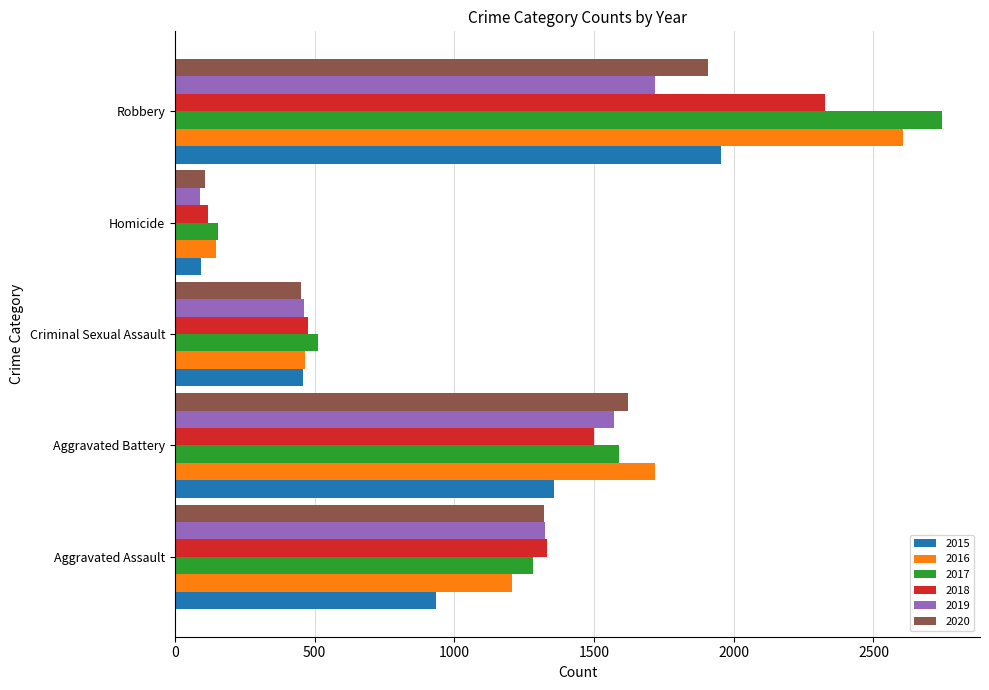

Rank the series by their maximum value, from lowest to highest.

2019, 2020, 2015, 2018, 2016, 2017